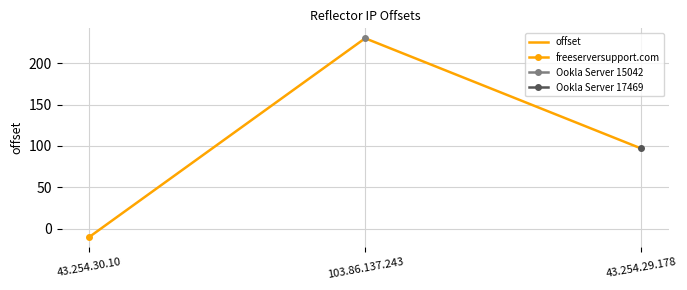

Which label corresponds to the smallest value in the chart?

43.254.30.10